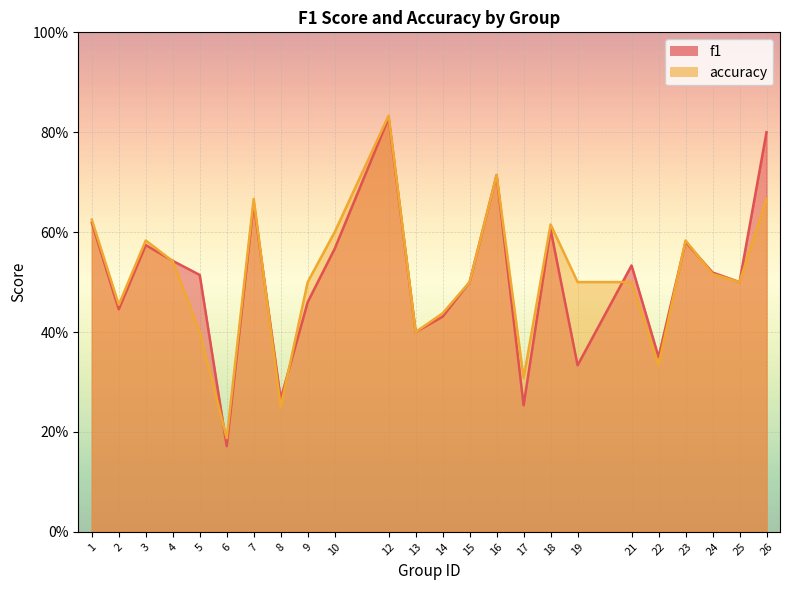

True or false: accuracy has more than 1 interior local peaks.

True